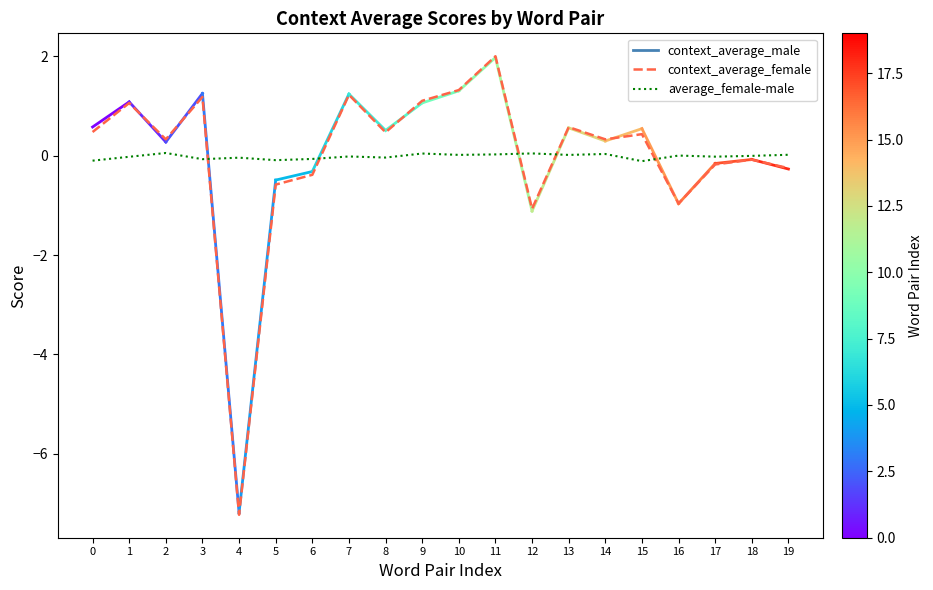

At 4, list the series in order from smallest to largest.

context_average_female, average_female-male